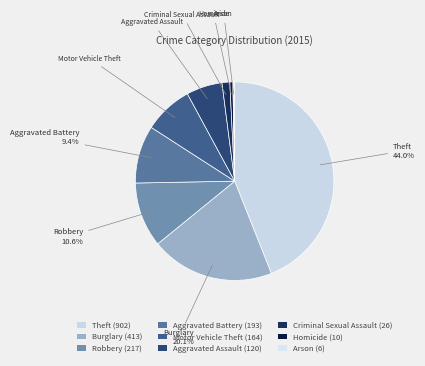

What is the largest slice in the pie chart?

Theft